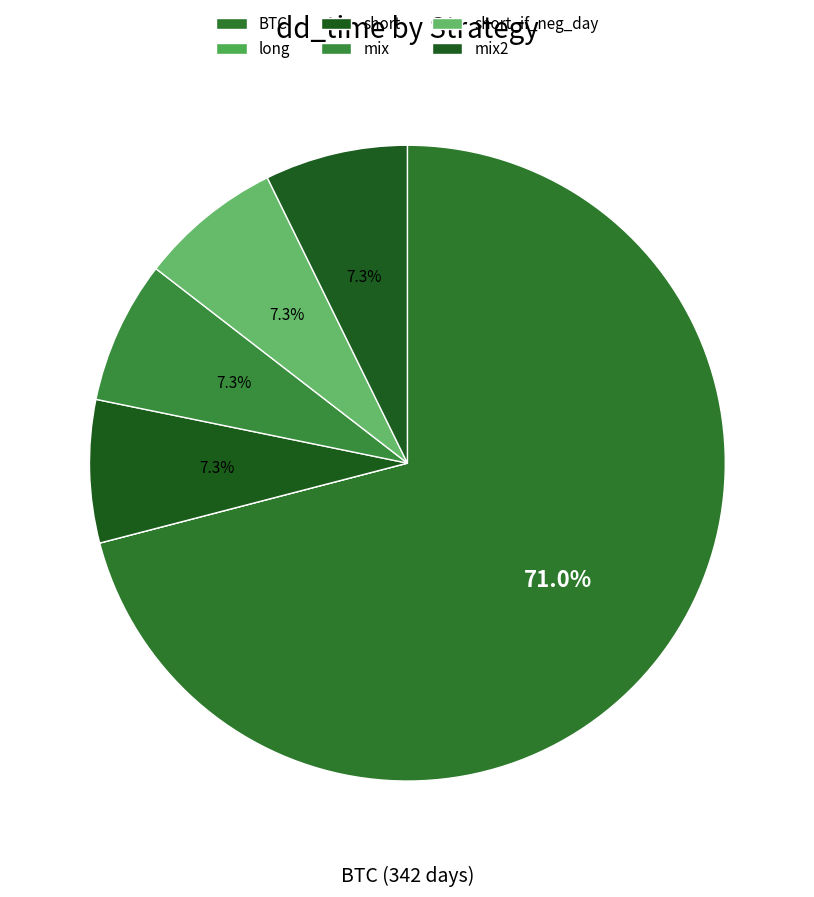

How many segments does this pie chart have?

6